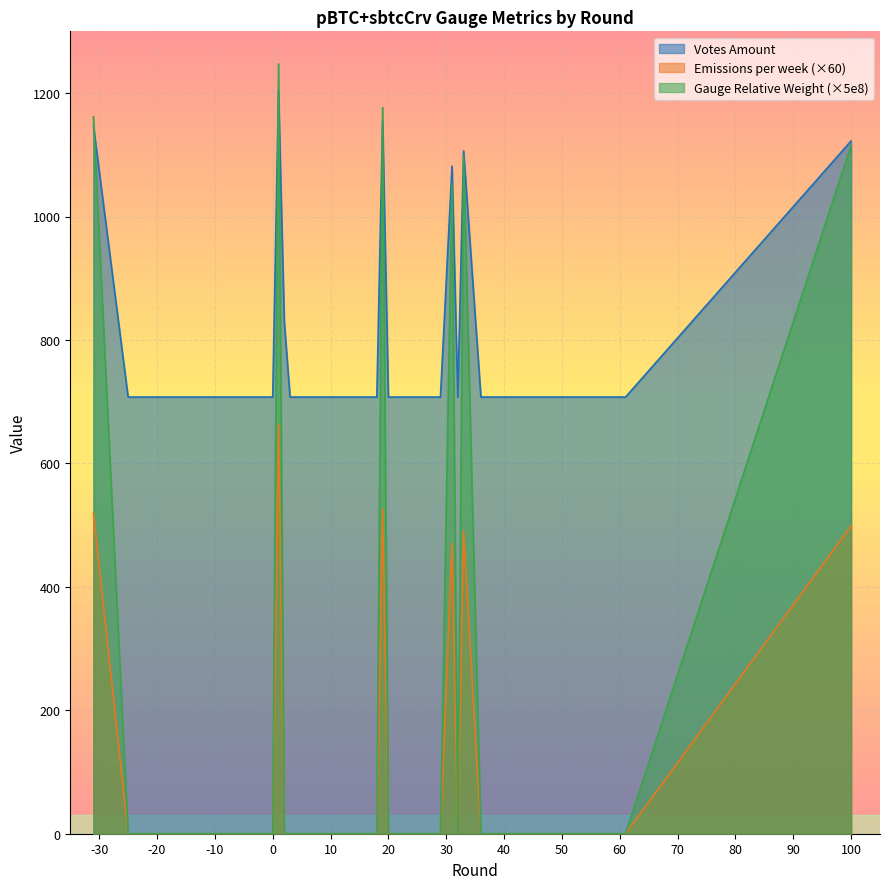

Which series has the largest total across all categories?

Votes Amount